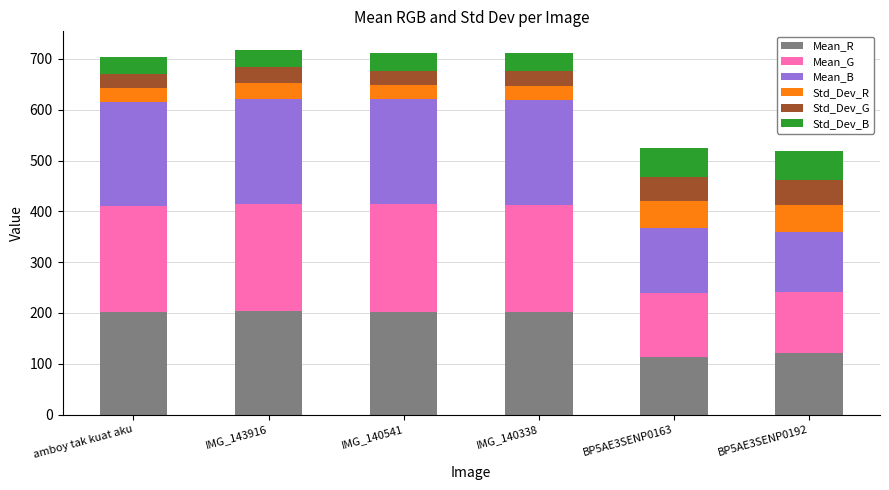

The Mean_R series shows 201.4 at amboy tak kuat aku. True or false?

True